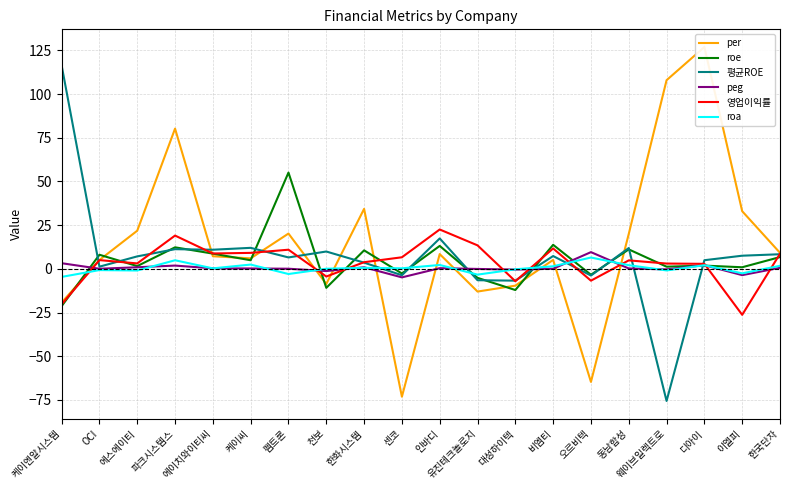

At which label is 영업이익률 closest to -1?

천보